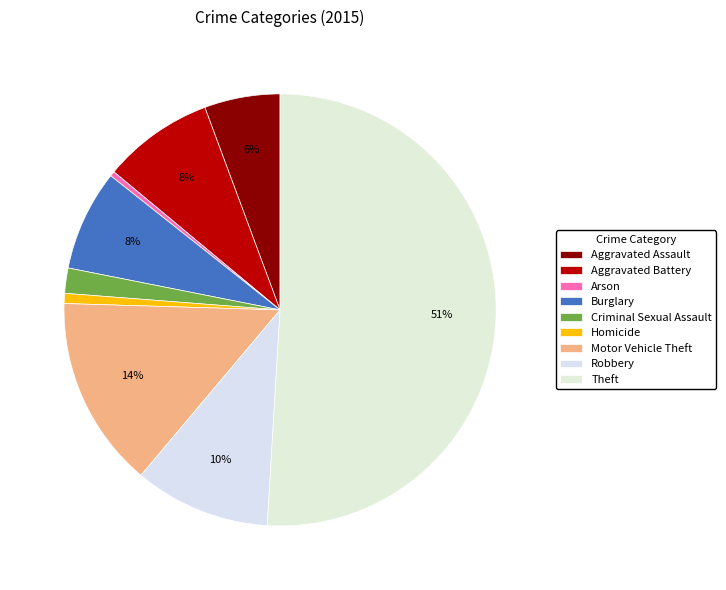

Does Criminal Sexual Assault account for over 50% of the chart?

No